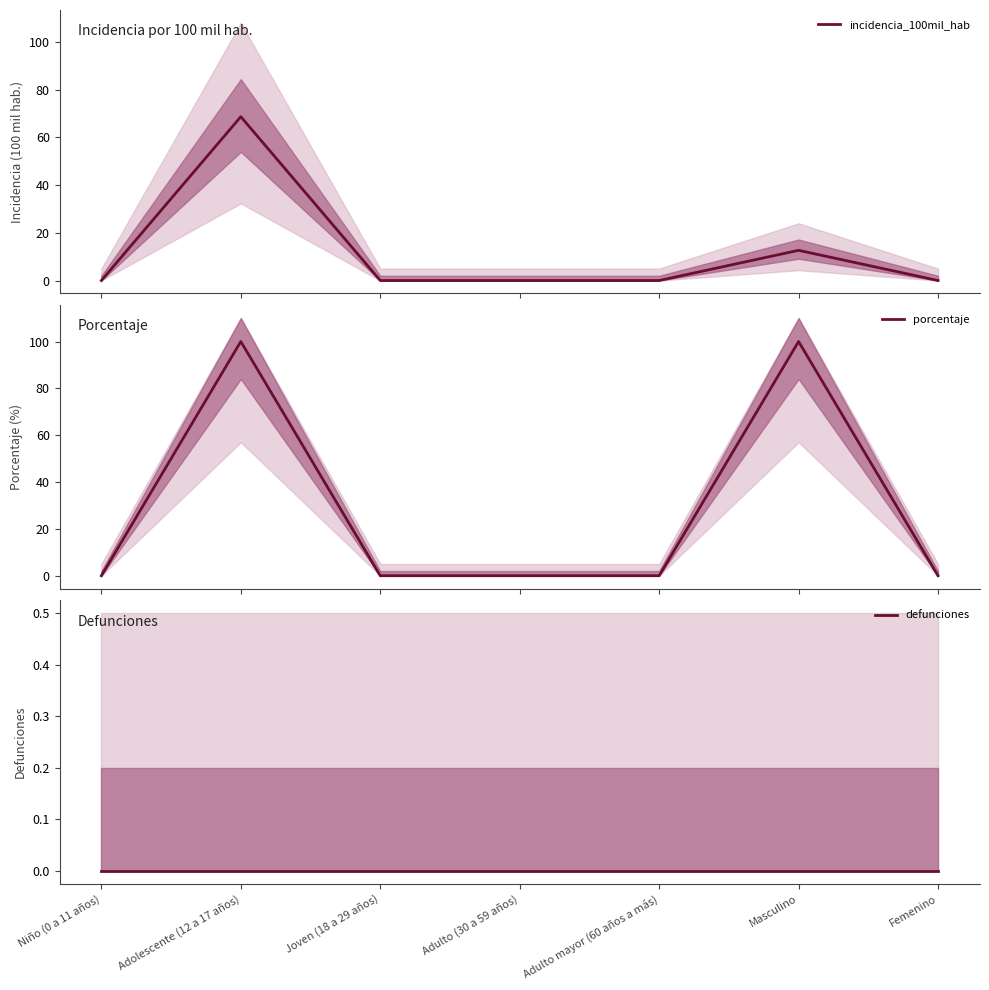

Which series has the largest total across all categories?

porcentaje